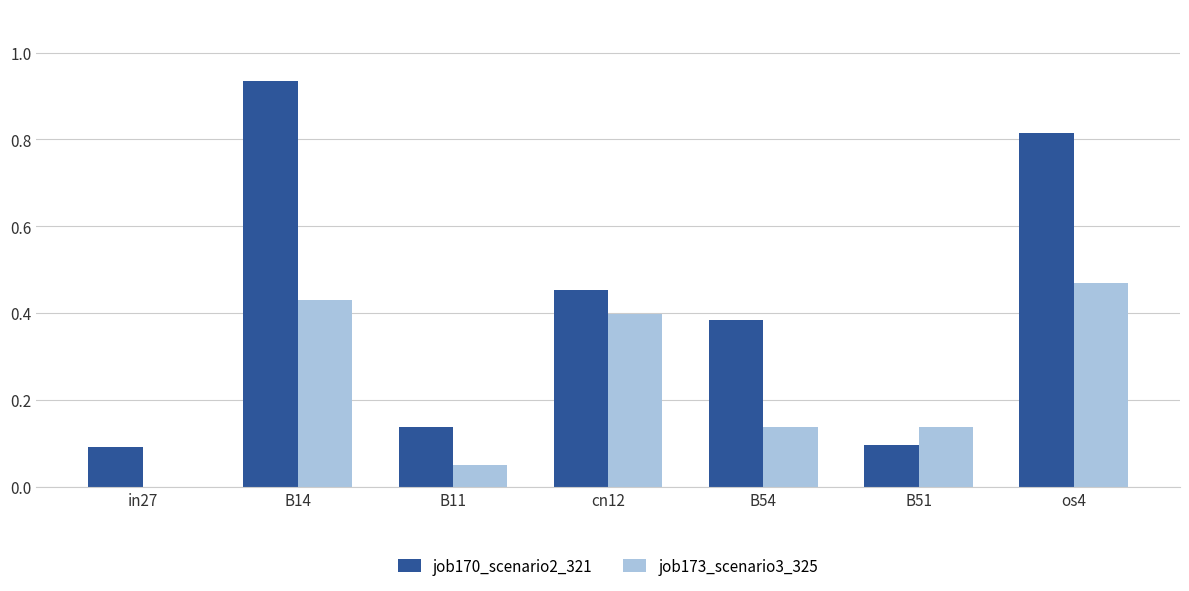

What is the sum of the job170_scenario2_321 values at B14 and in27?

1.0